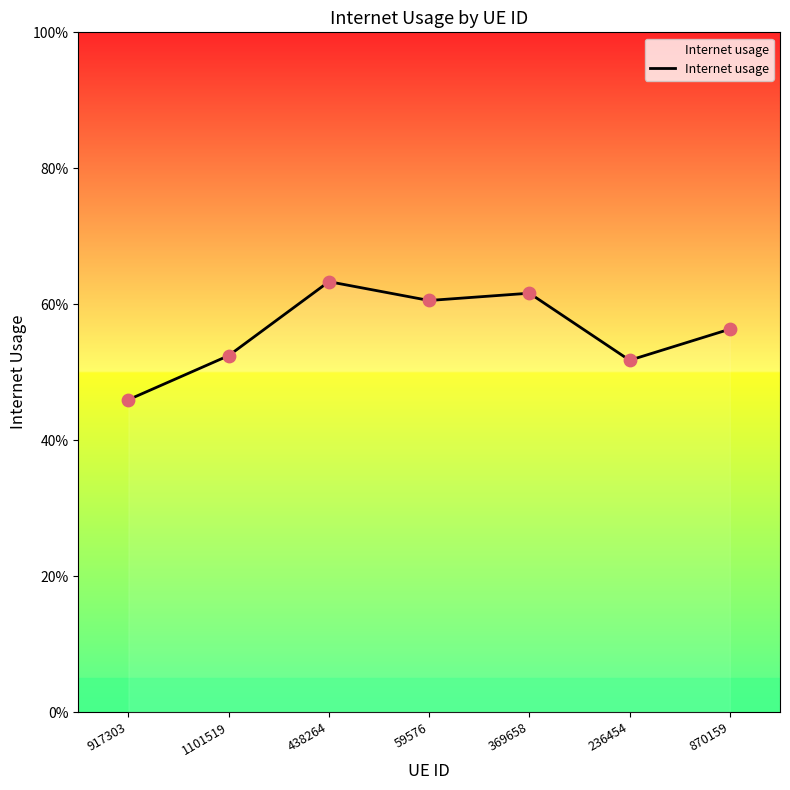

What is the change in value from 438264 to 236454?

-0.1